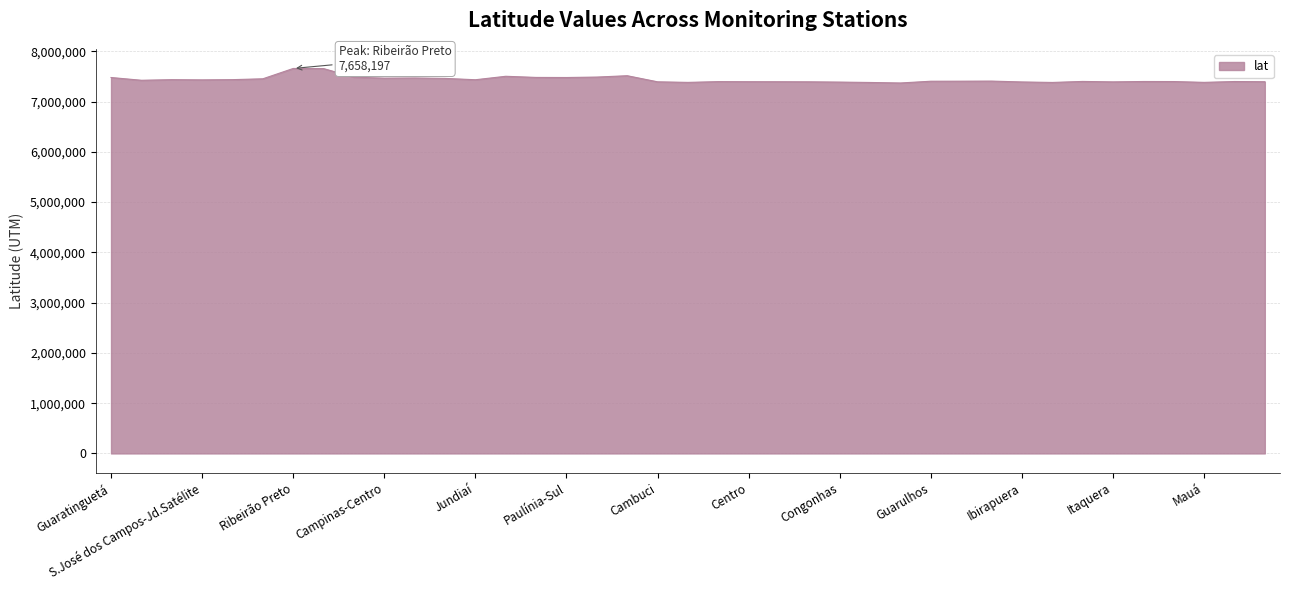

What is the minimum value shown in the chart?

7369511